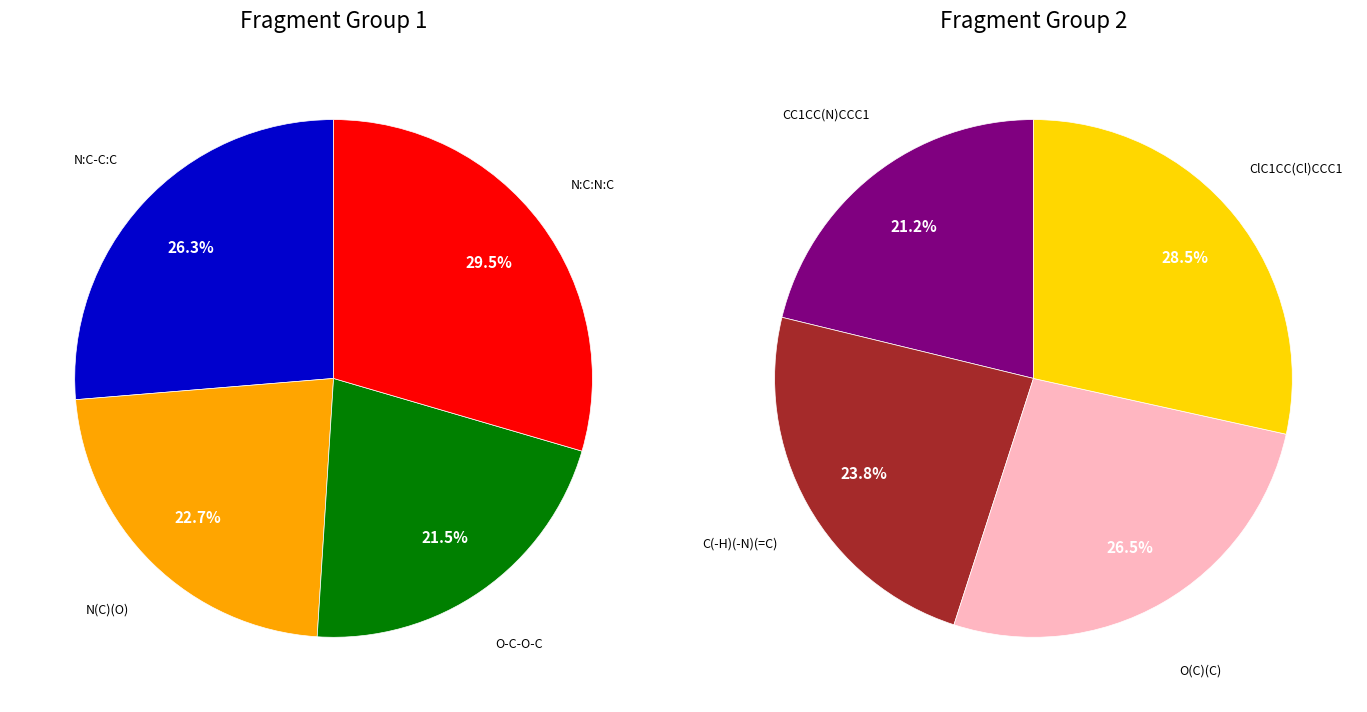

Approximately how many times larger is the value at N:C-C:C compared to O-C-O-C?

1.2